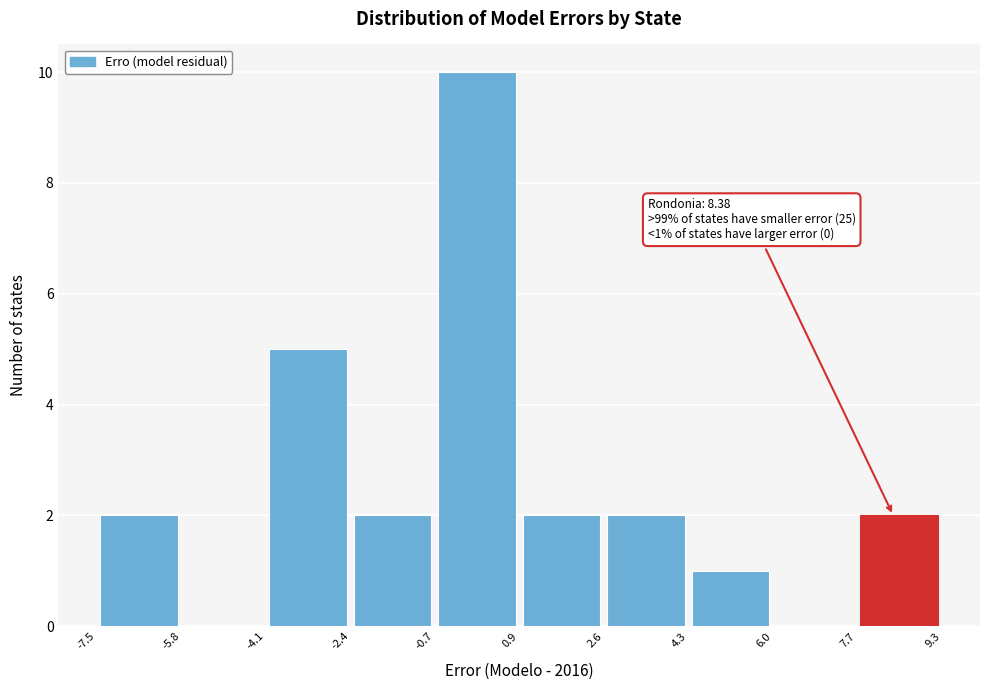

Which range on the x-axis has the tallest bar?

-0.7 to 0.9